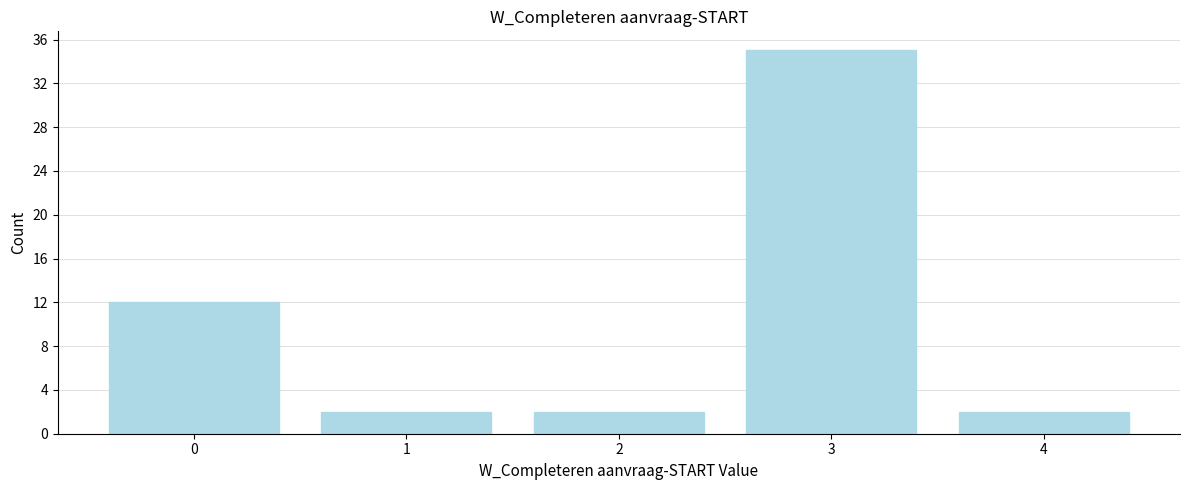

Reading left to right, extract all data points from this chart.

0=12	1=2	2=2	3=35	4=2